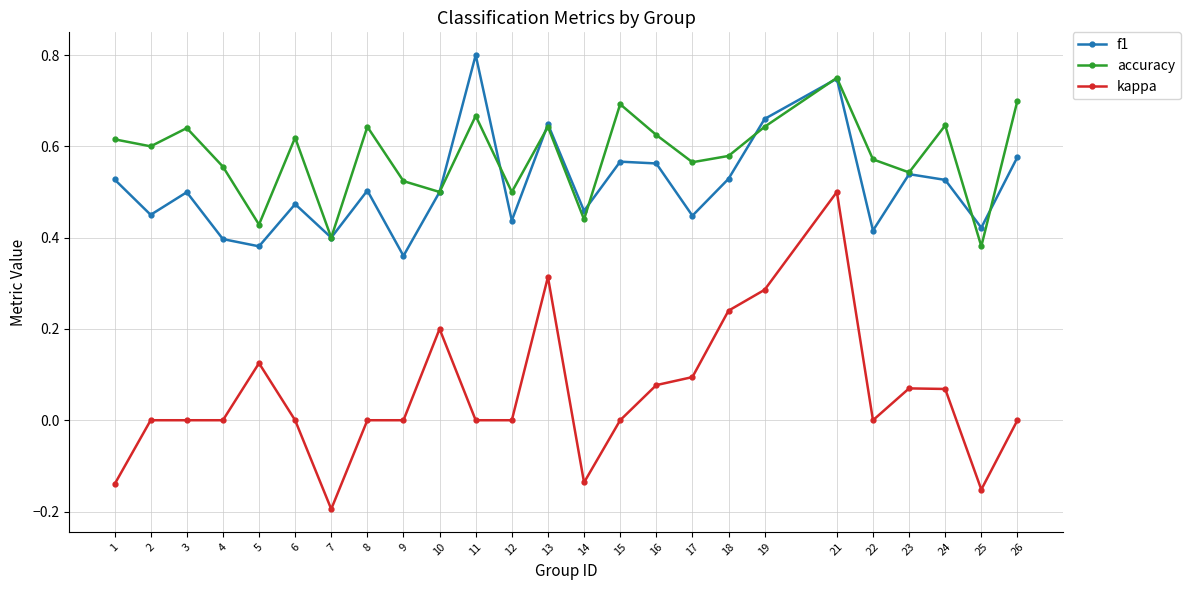

Which series has the largest range (max minus min)?

kappa